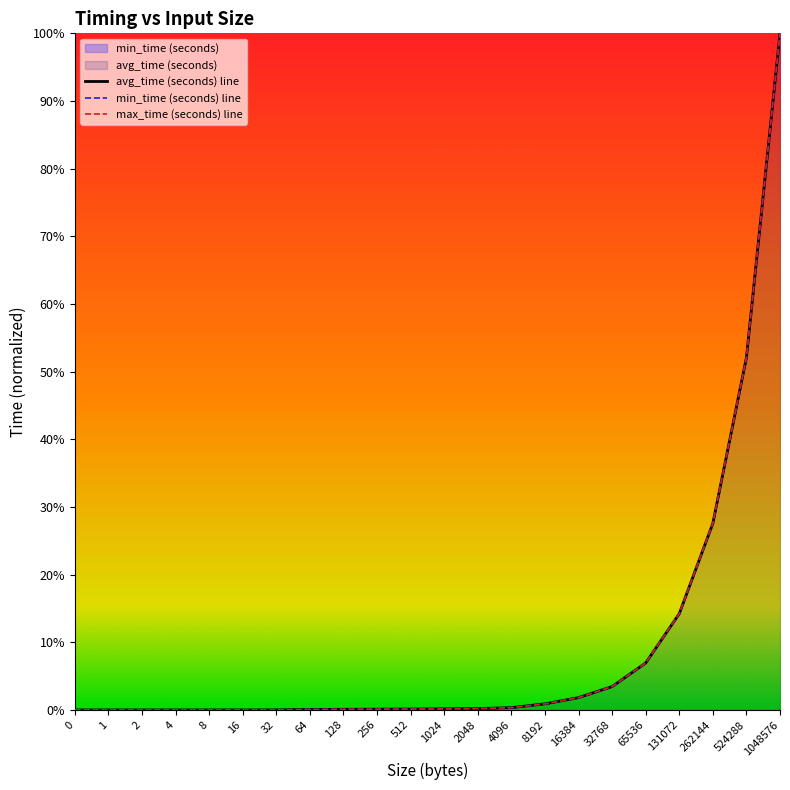

Between 4 and 32768, which is larger?

32768